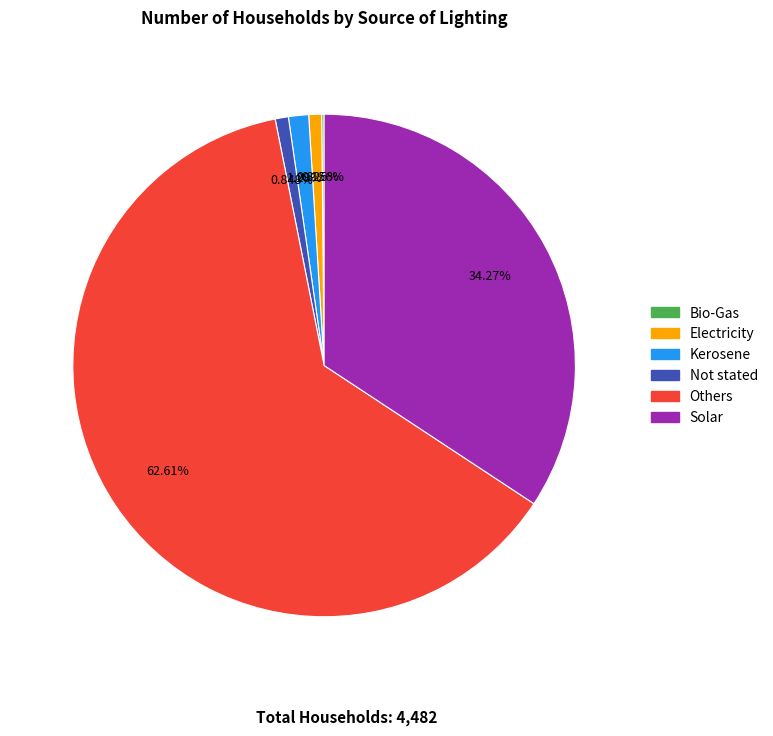

True or false: Others accounts for 63% of the total.

True